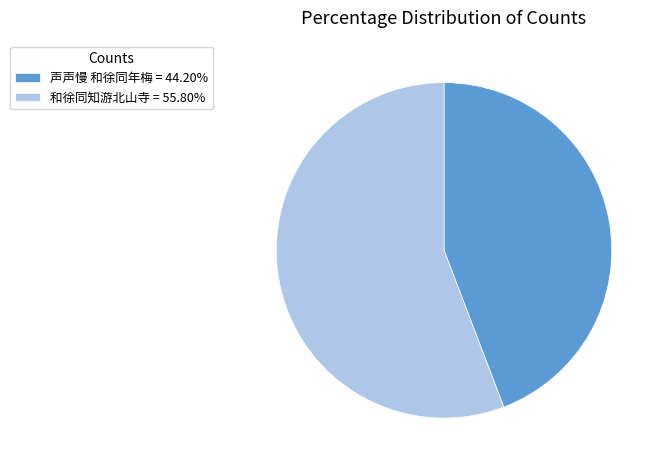

Is there a majority slice in this chart?

Yes